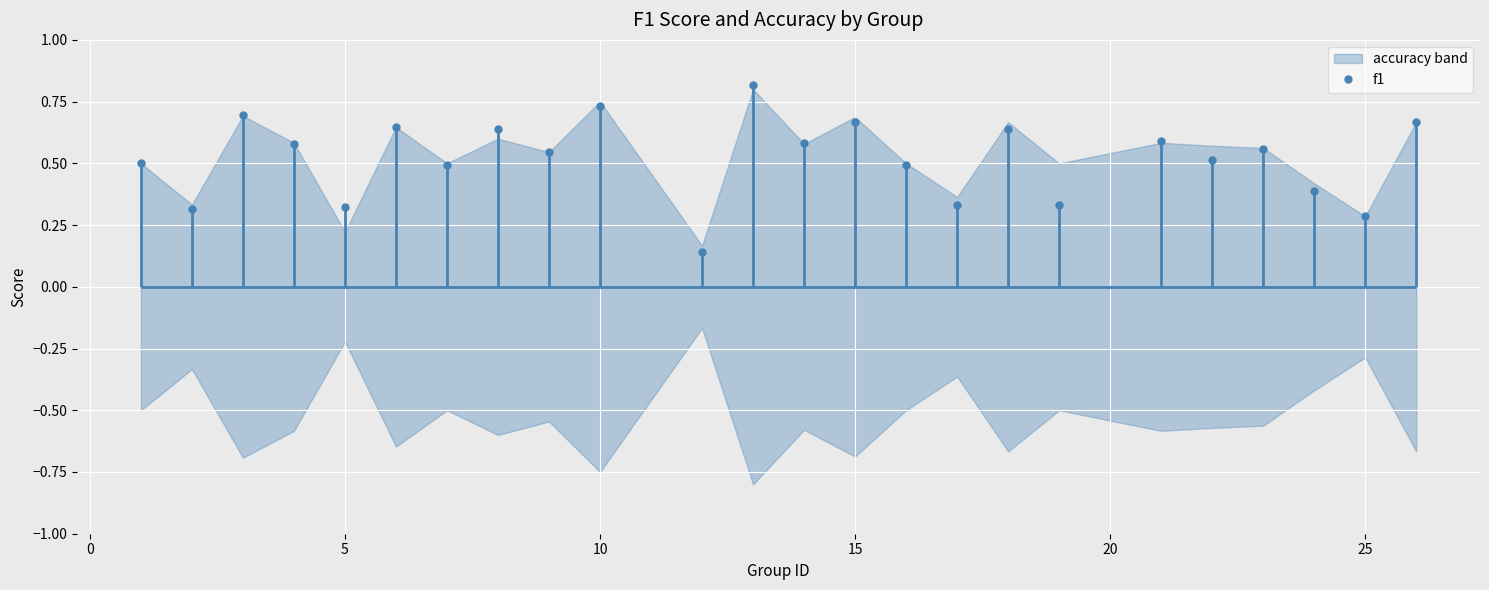

How many f1 values are between 0 and 1?

24